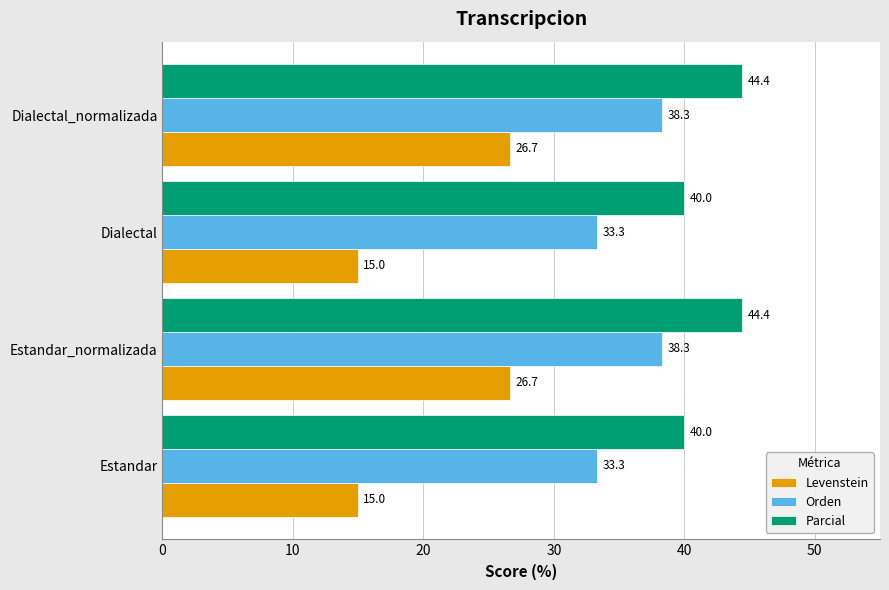

What value does the Levenstein series have at Estandar?

15.0